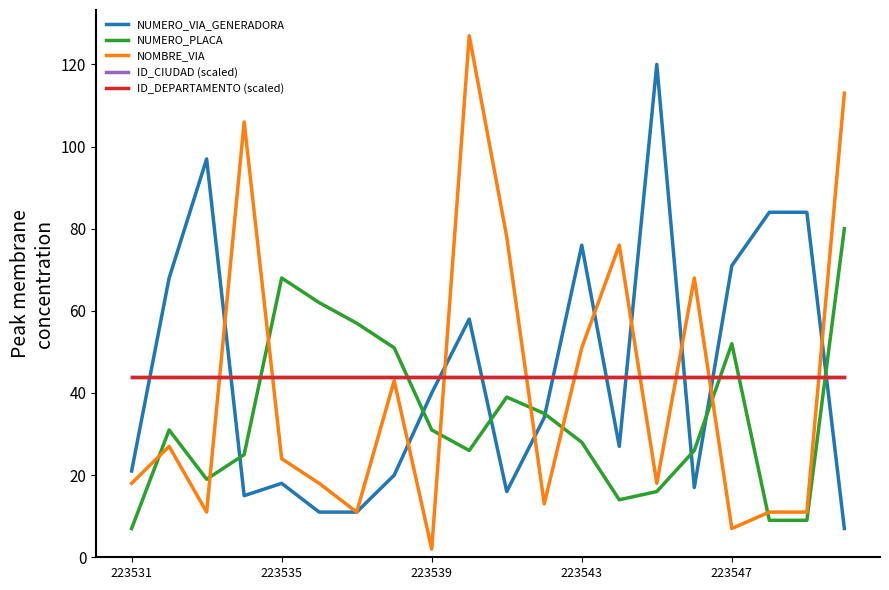

Which series has the largest range (max minus min)?

NOMBRE_VIA